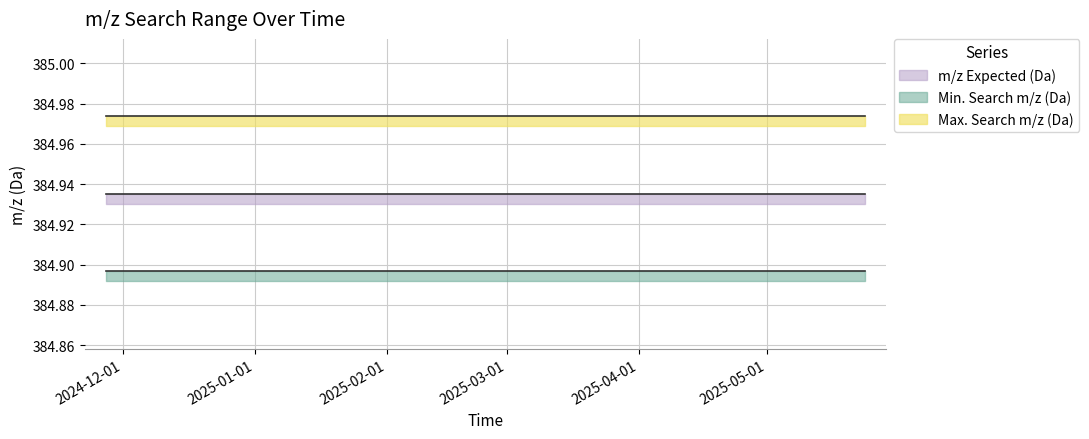

At 2025-04-10, list the series in order from largest to smallest.

Max. Search m/z (Da), m/z Expected (Da), Min. Search m/z (Da)